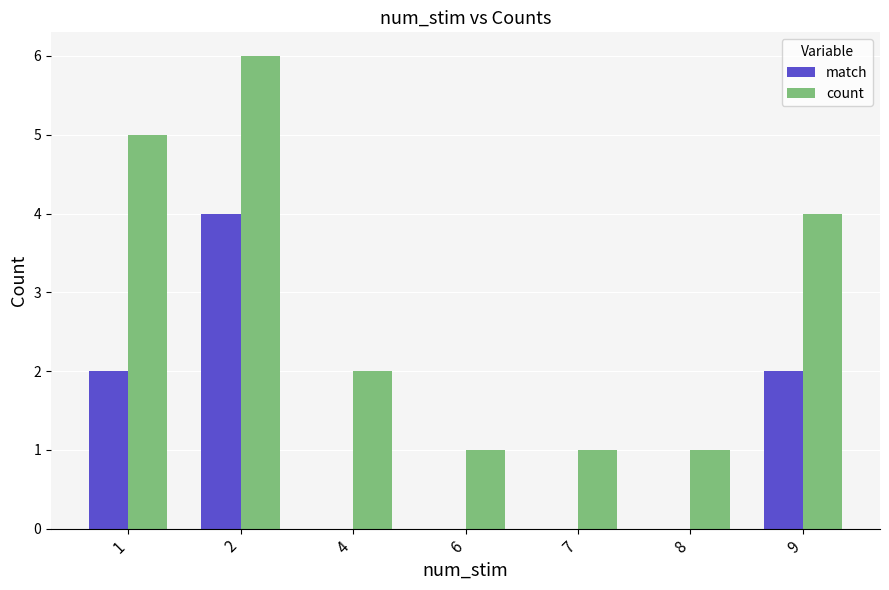

How many groups of bars are there?

7